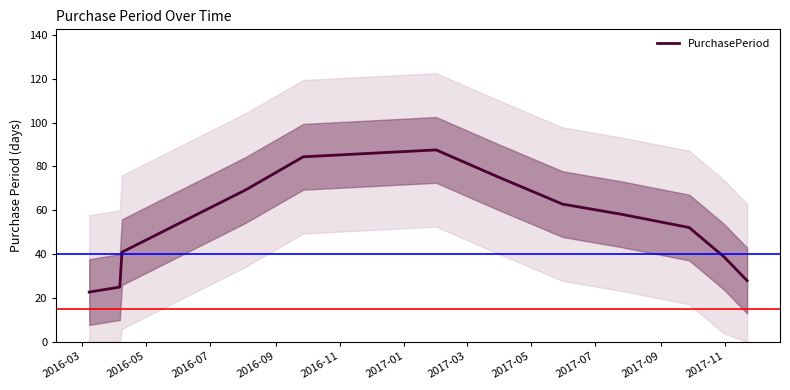

Which category has the highest value across all series?

2017-01